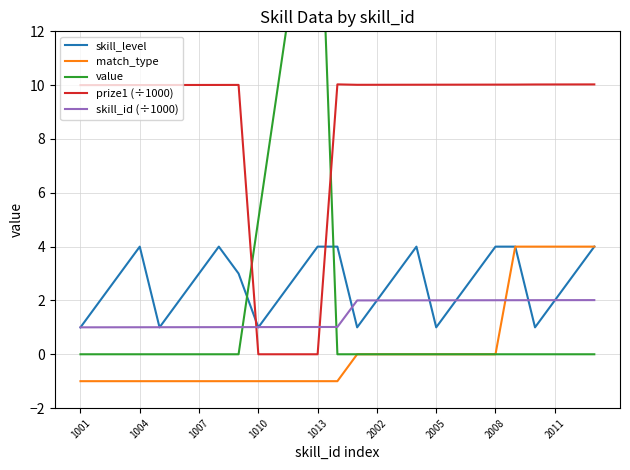

List the series in order of their peak value, lowest first.

skill_id (÷1000), skill_level, match_type, prize1 (÷1000), value